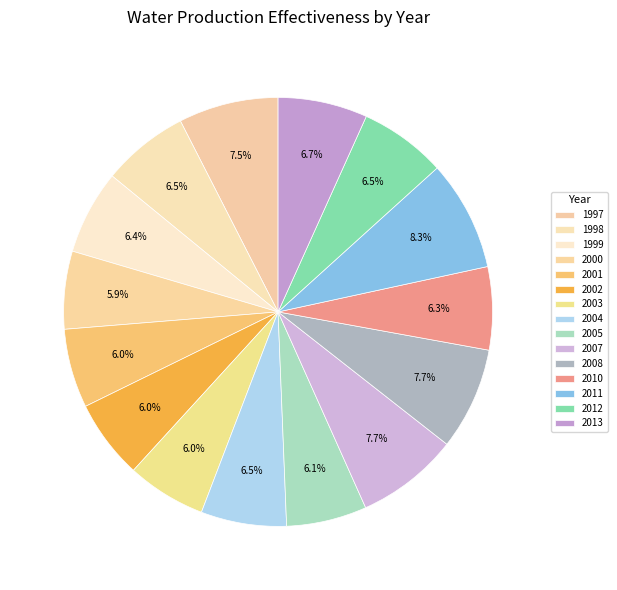

Is it true that 2000 is 6% of the pie?

True